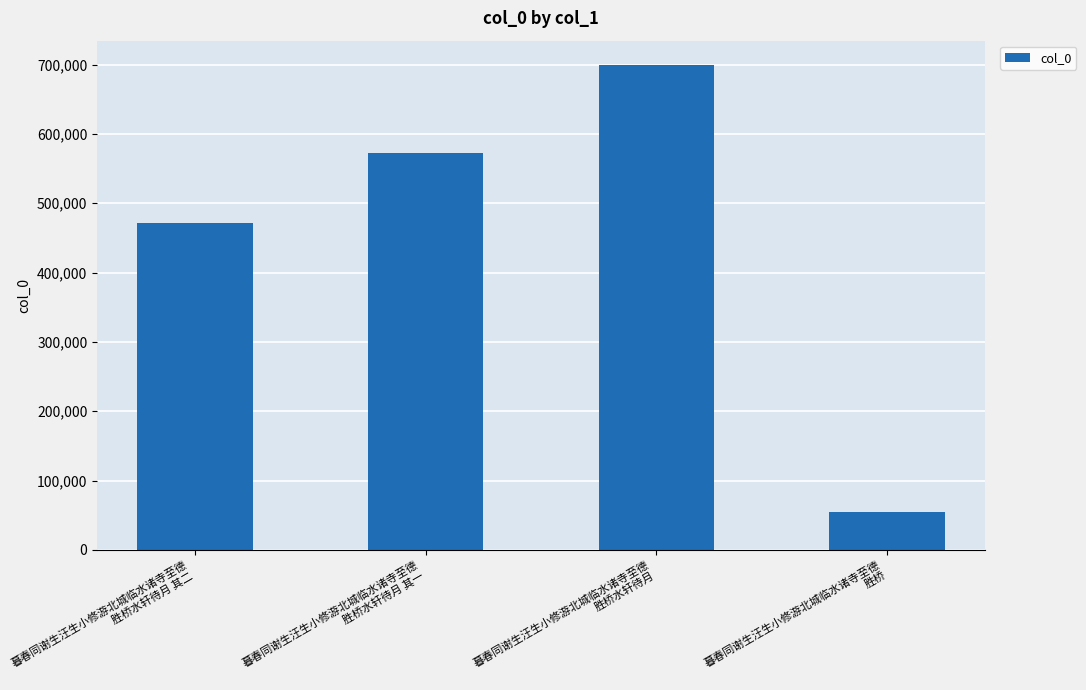

What is the sum of the values at 暮春同谢生汪生小修游北城临水诸寺至德
胜桥水轩待月 其二 and 暮春同谢生汪生小修游北城临水诸寺至德
胜桥水轩待月?

1171011